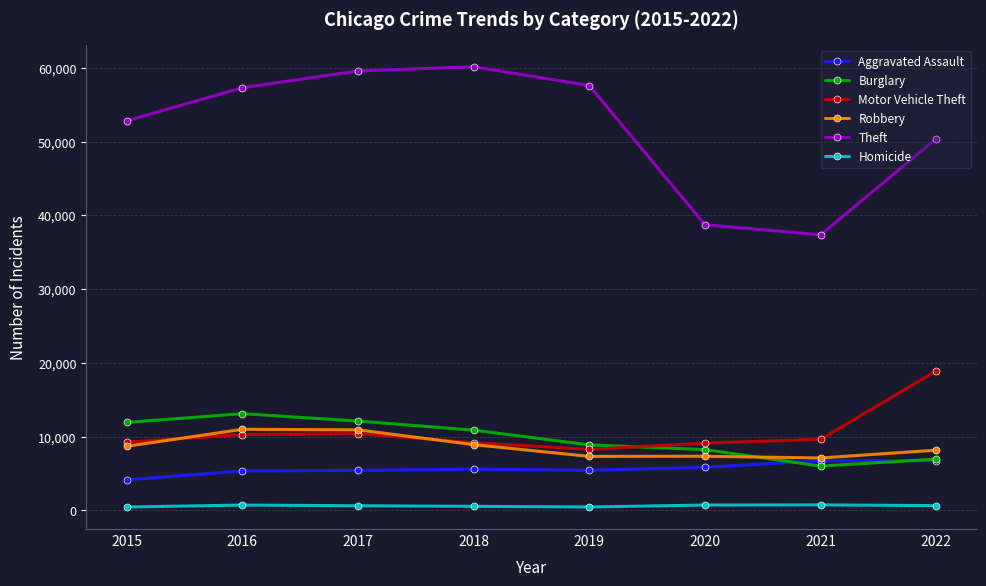

What is the difference between the Aggravated Assault values at 2020 and 2018?

244